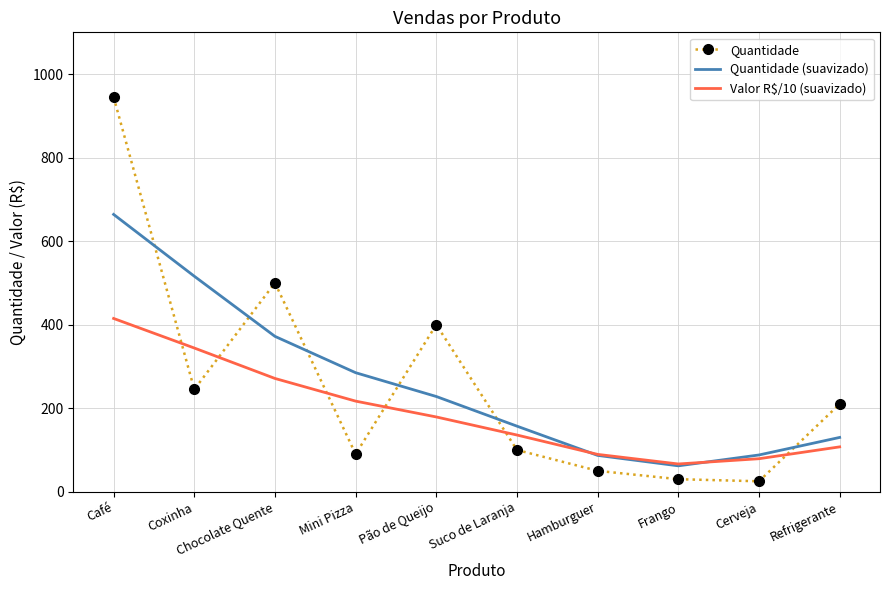

What is the difference between the Valor R$/10 (suavizado) values at Frango and Suco de Laranja?

69.3